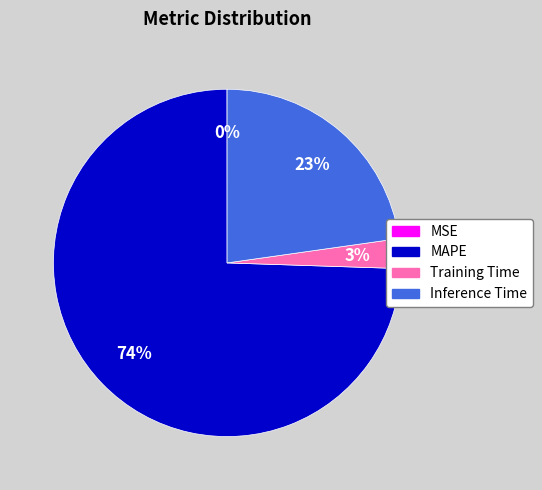

Which slice represents more than half of the pie?

MAPE